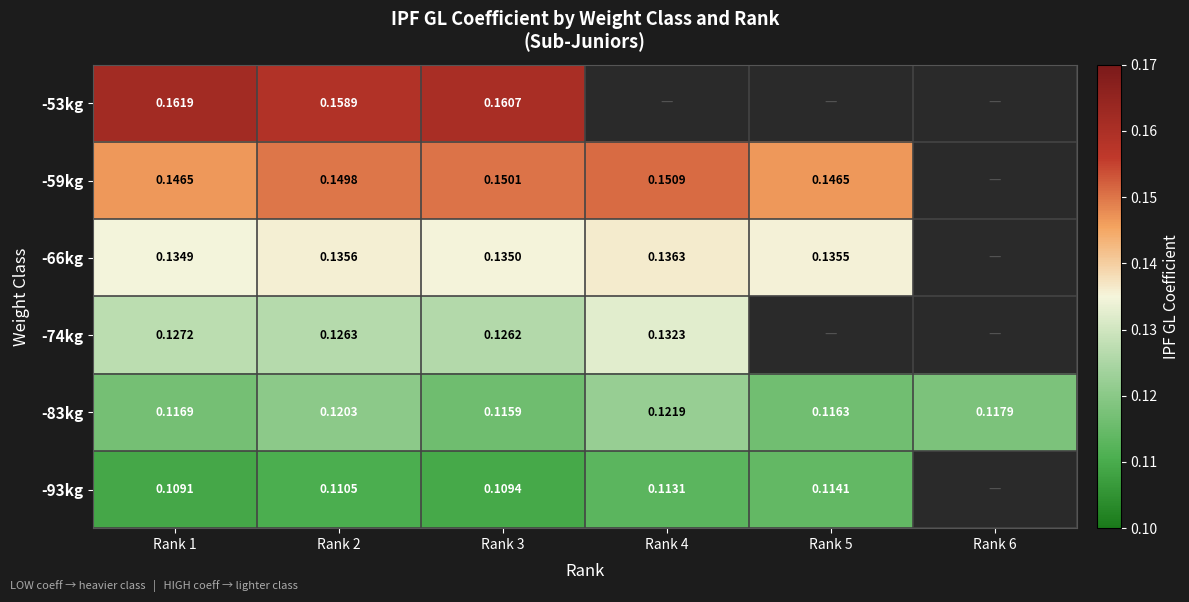

Is the value of -66kg at Rank 4 greater than the value of -74kg at Rank 2?

Yes